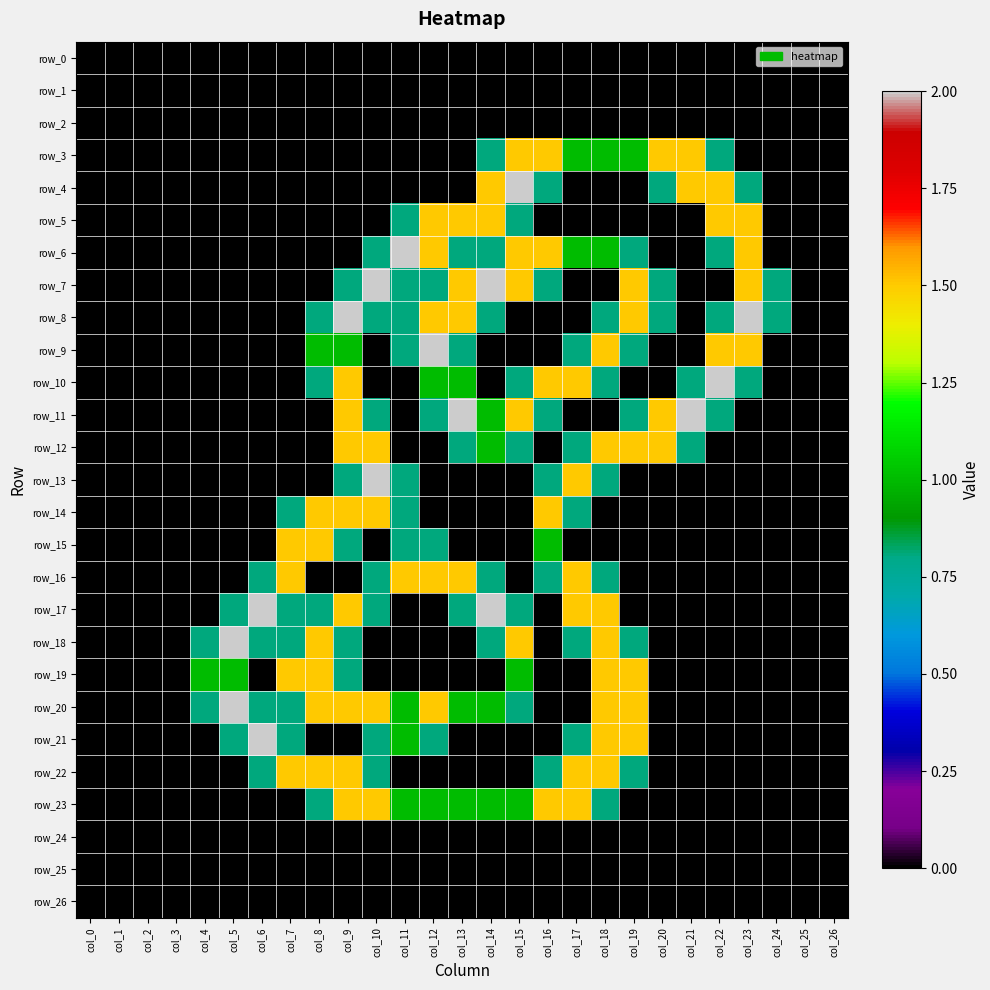

What is the sum of all row_20 values?

17.2